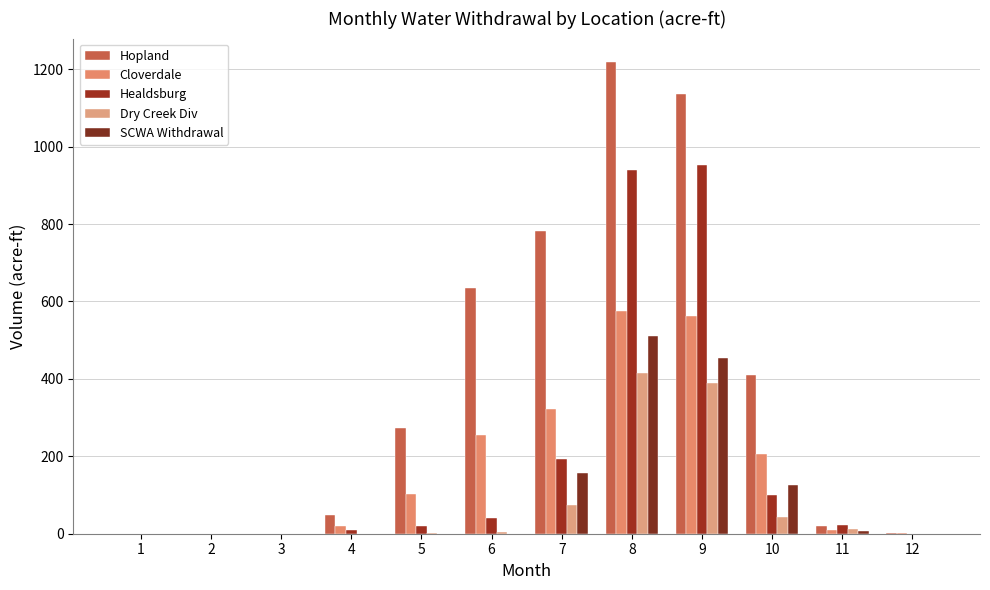

Rank the series by their maximum value, from highest to lowest.

Hopland, Healdsburg, Cloverdale, SCWA Withdrawal, Dry Creek Div